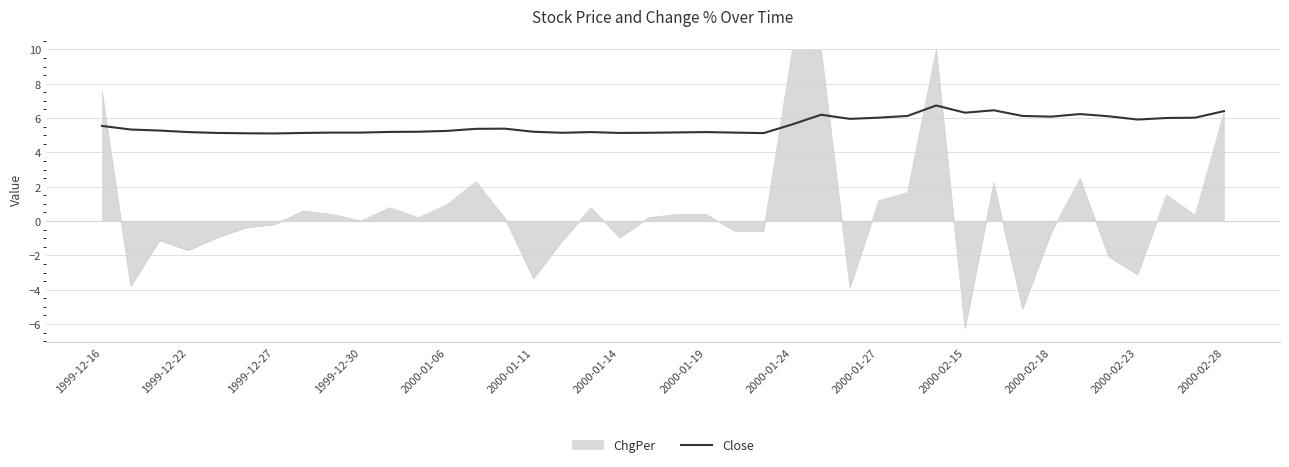

What is the maximum value for ChgPer?

10.0